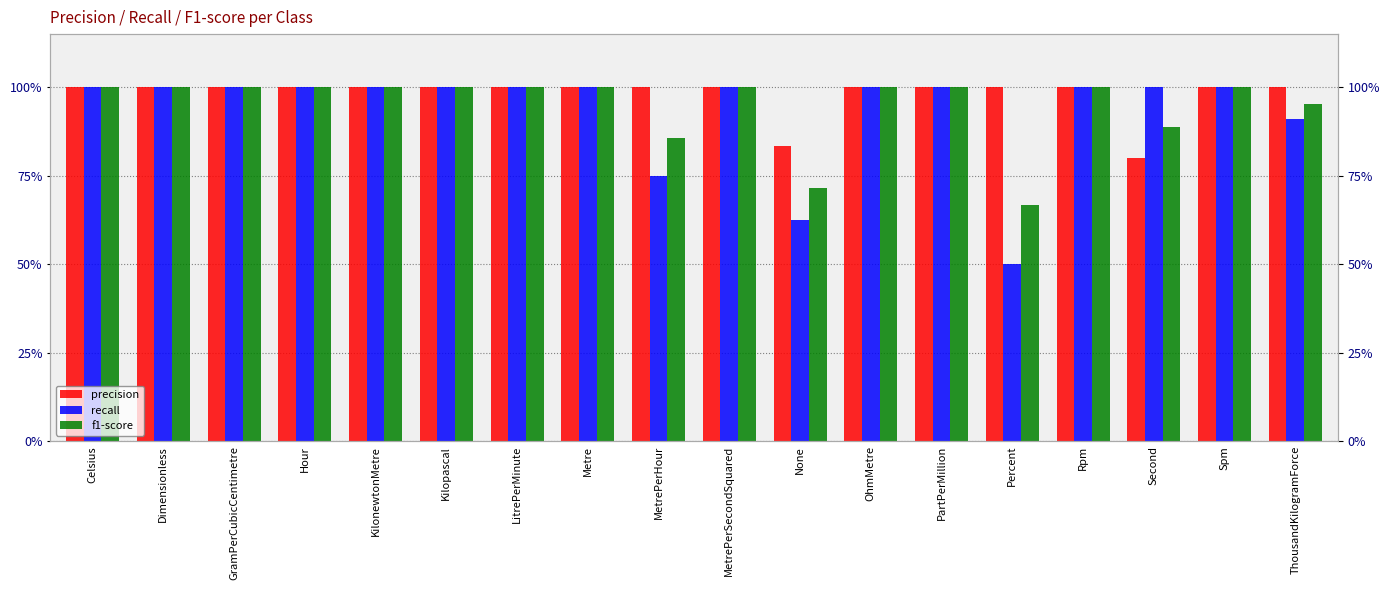

Which label corresponds to the smallest value in the chart?

Percent